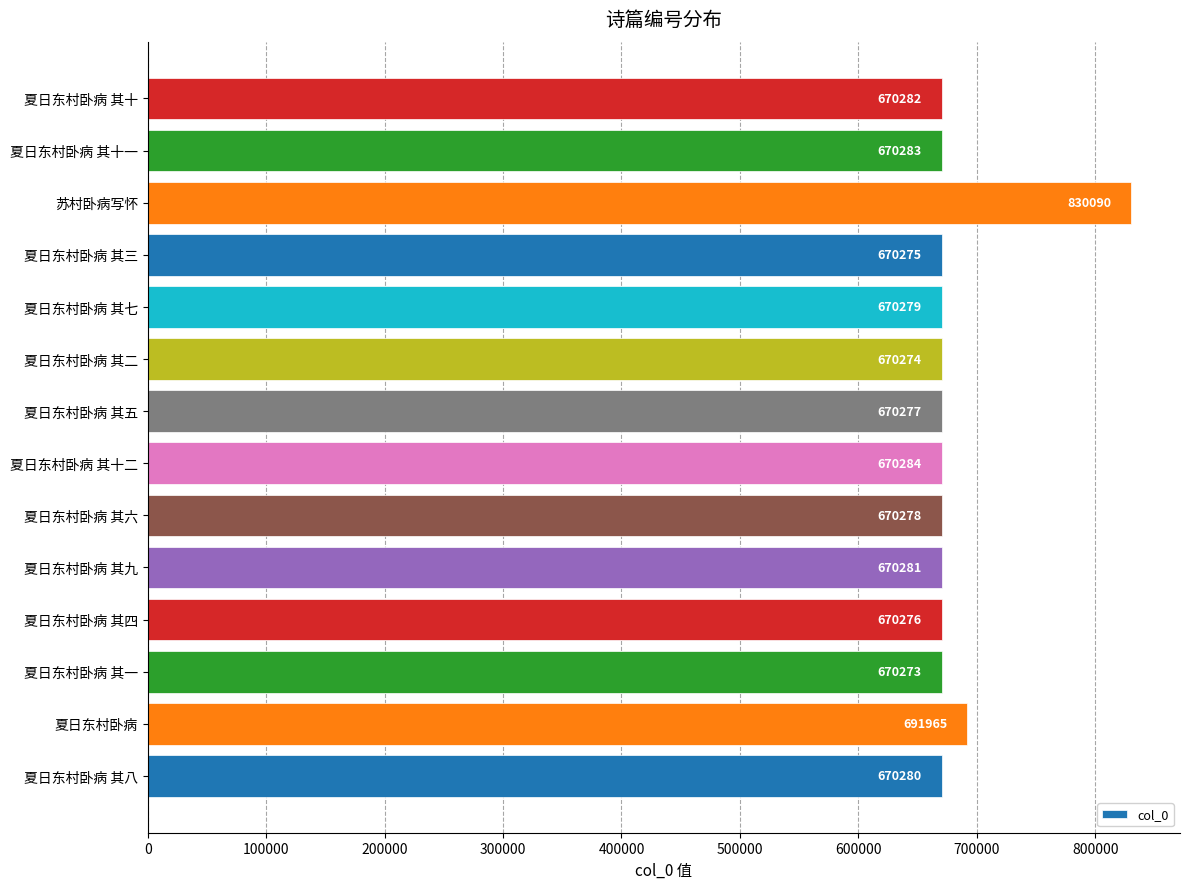

Which has a higher value, 夏日东村卧病 or 夏日东村卧病 其五?

夏日东村卧病